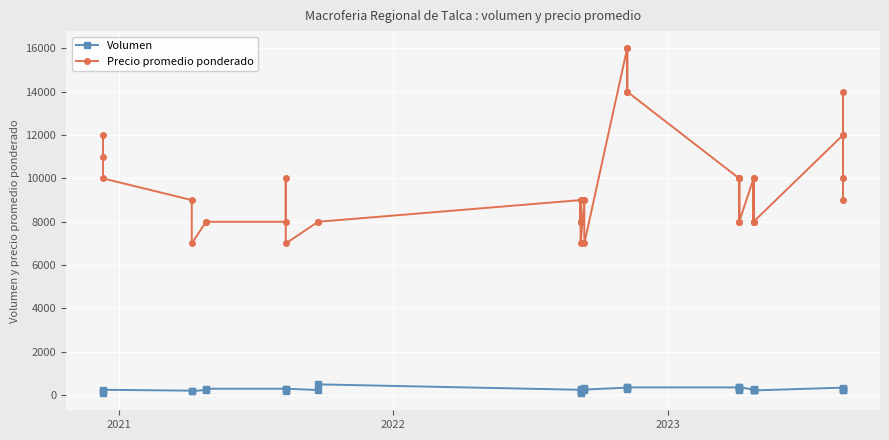

What are all the series names shown in the legend?

Volumen, Precio promedio ponderado